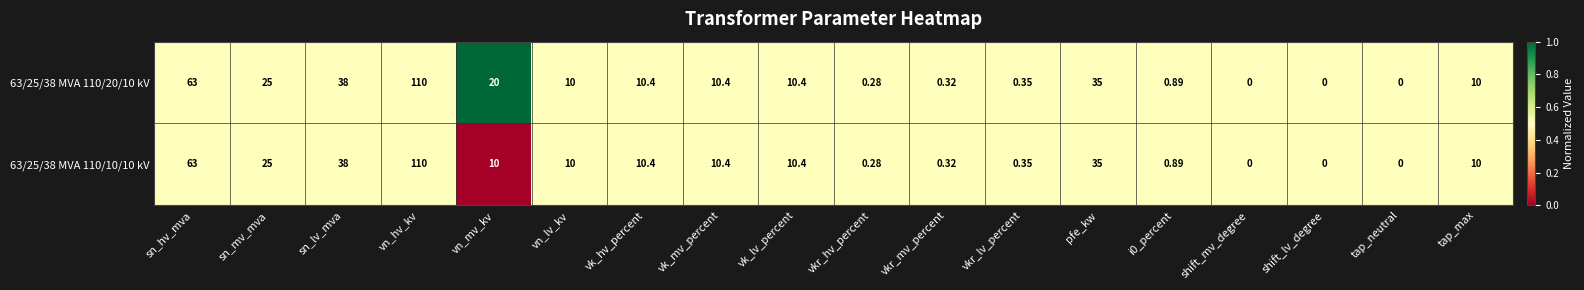

At which label does 63/25/38 MVA 110/10/10 kV reach its peak?

vn_hv_kv